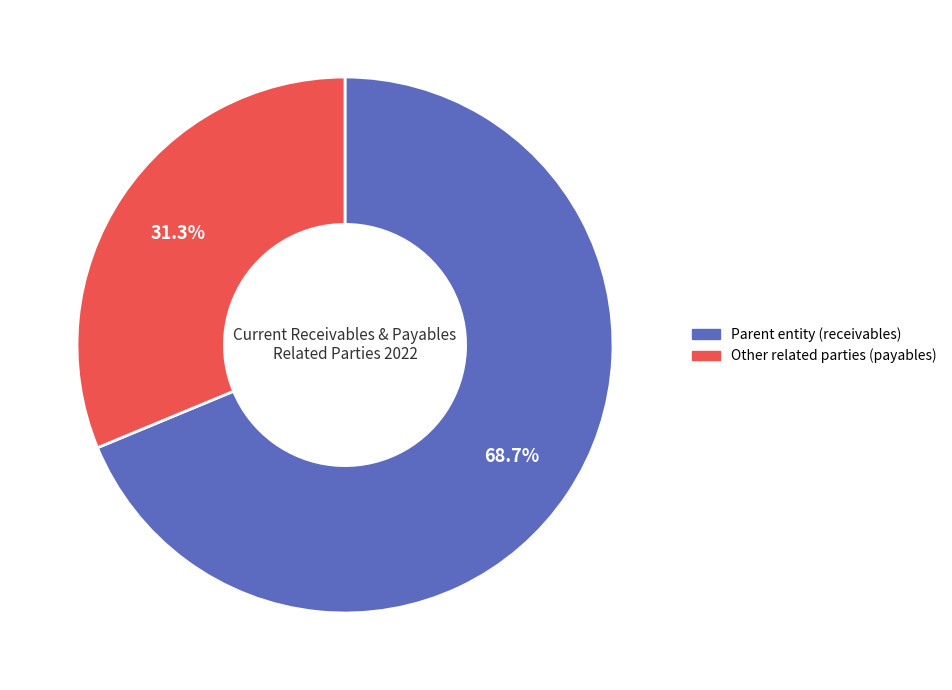

To the nearest percent, what percentage of the pie is Parent entity (receivables)?

69%